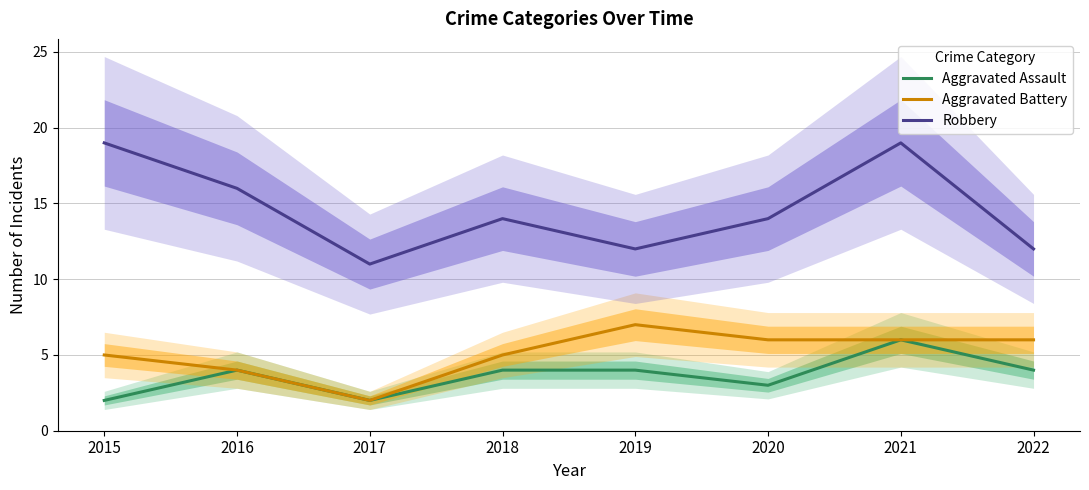

How many lines are shown in the chart?

3